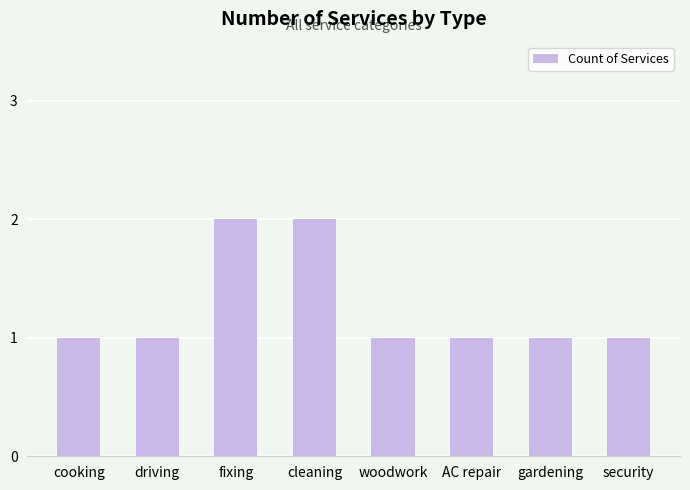

What is the average value?

1